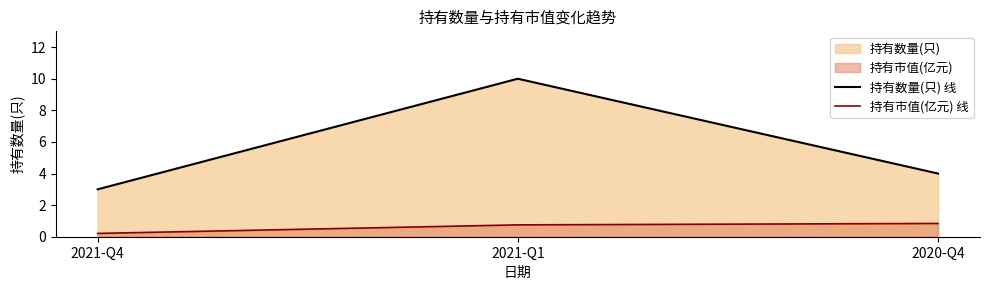

Which category has the highest value in the 持有市值(亿元) 线 series?

2020-Q4